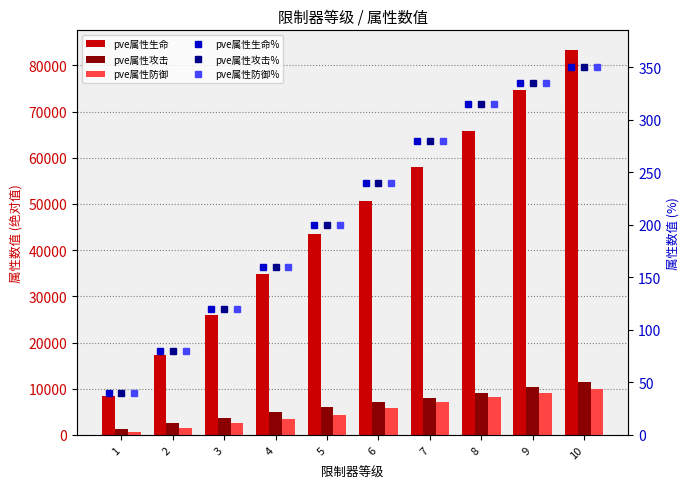

Is it true that pve属性防御 equals 1613 at 2?

True